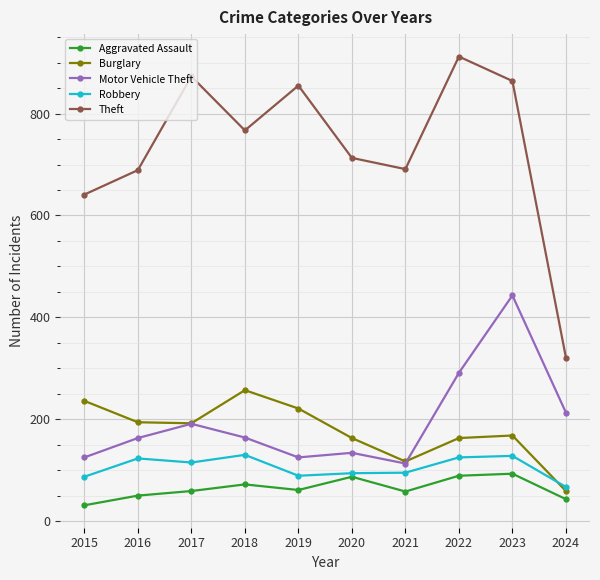

At which category does the chart reach its peak across all series?

2022